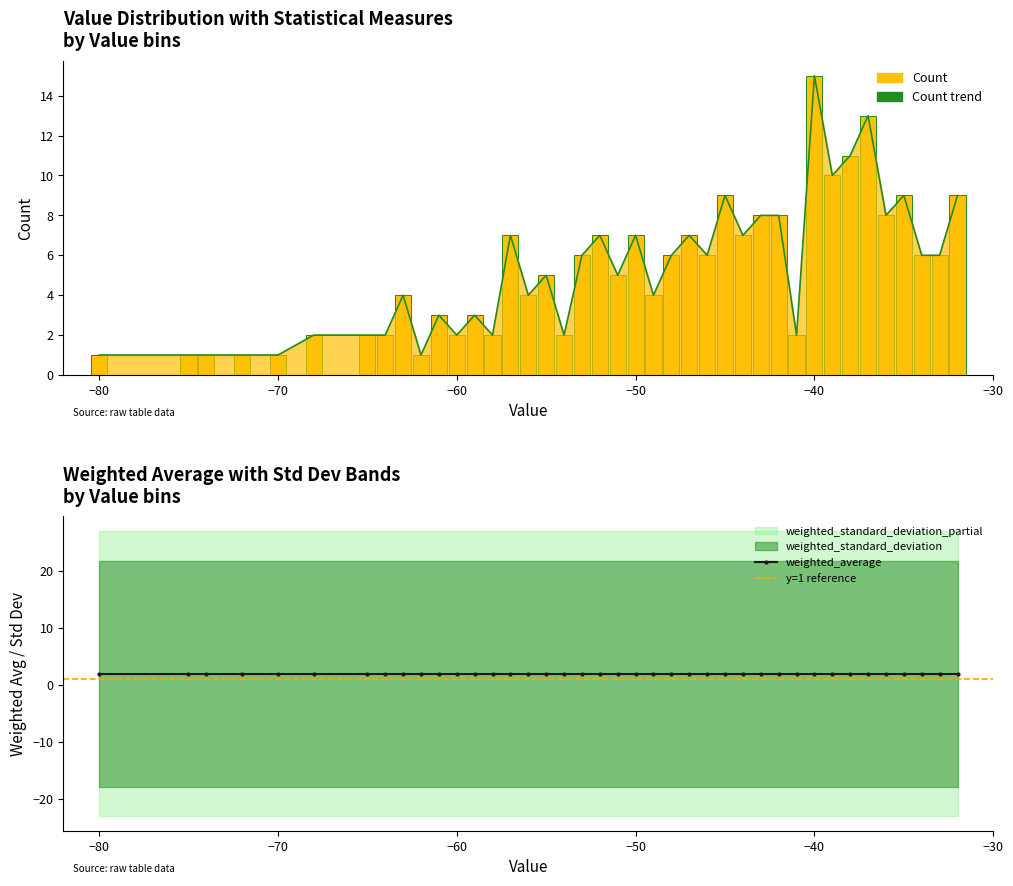

What is the difference between the highest and lowest values at -38?

23.1